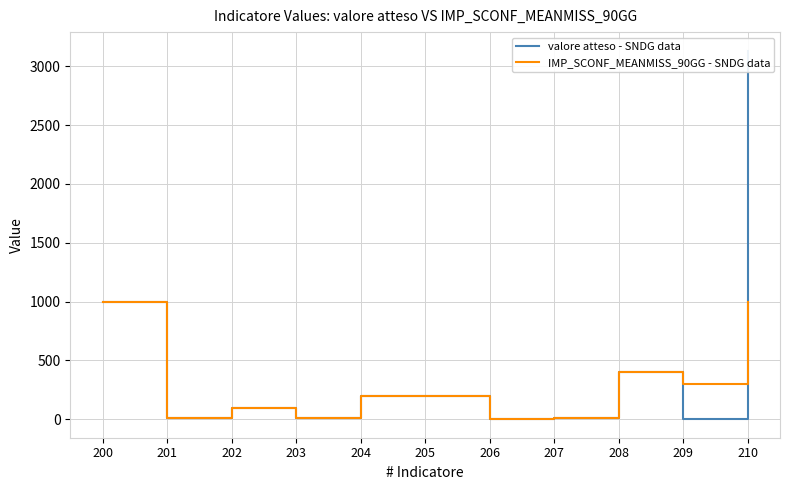

At which category is the sum across all series the highest?

210